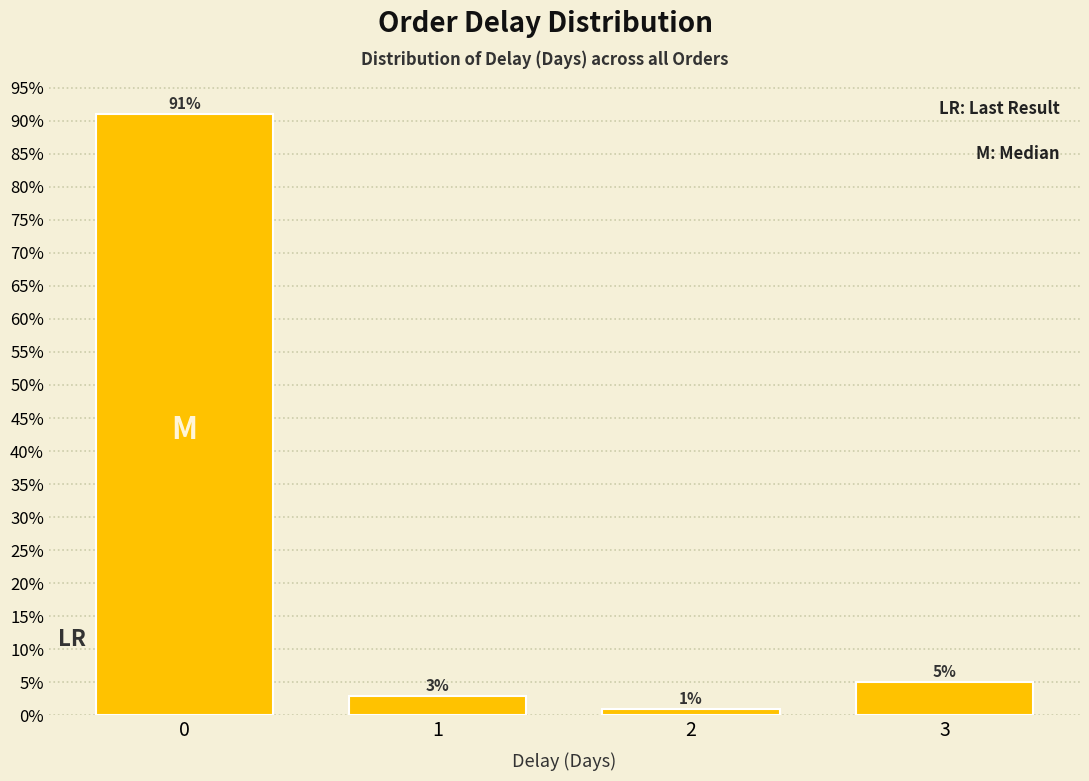

Reading left to right, extract all data points from this chart.

91	3	1	5